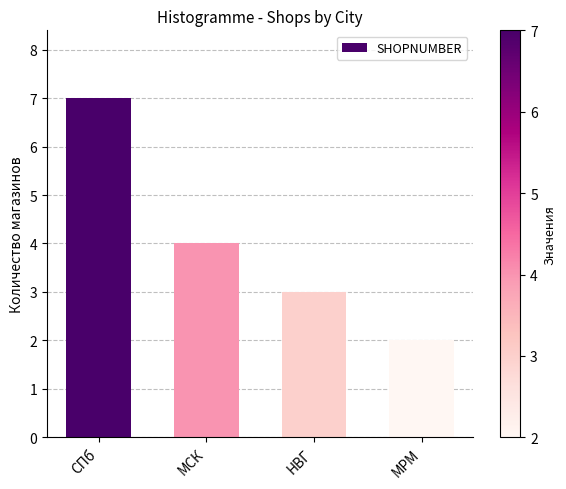

Does the chart contain any negative values?

No